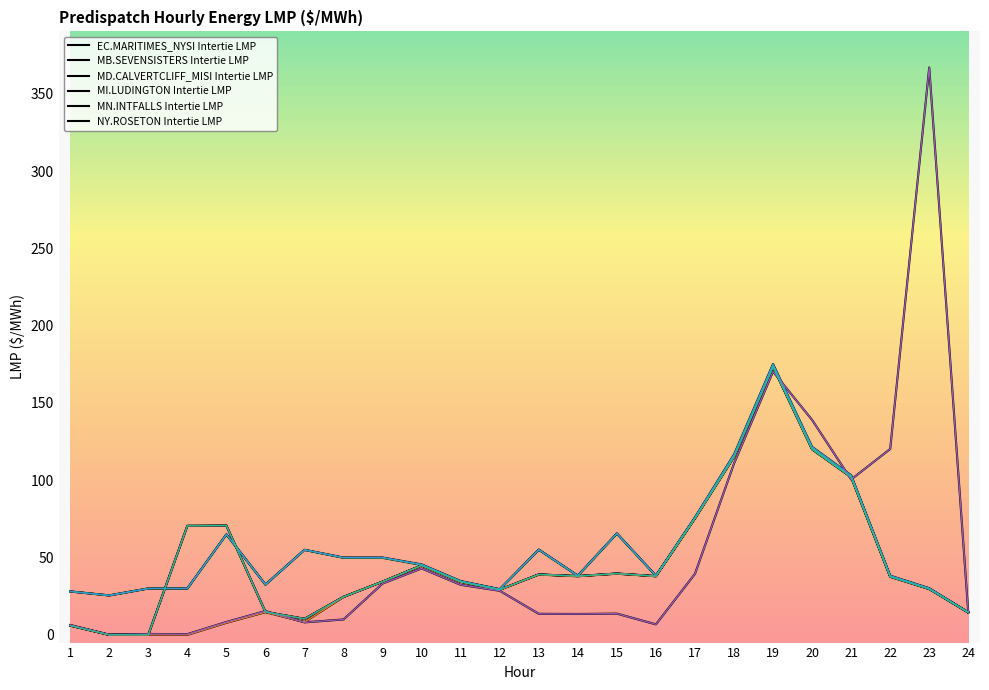

Reading left to right, extract all data points from this chart.

EC.MARITIMES_NYSI Intertie LMP: 1=6.0	2=0.0	3=0.0	4=70.5	5=70.7	6=14.8	7=10.4	8=24.6	9=34.4	10=45.0	11=34.4	12=29.2	13=39.1	14=38.0	15=39.7	16=38.0	17=75.4	18=115.1	19=173.3	20=120.0	21=102.0	22=37.6	23=29.6	24=14.4
MB.SEVENSISTERS Intertie LMP: 1=6.2	2=0.0	3=0.0	4=0.0	5=7.8	6=14.7	7=8.2	8=24.5	9=34.4	10=44.9	11=34.2	12=29.3	13=39.0	14=37.9	15=39.5	16=37.9	17=75.2	18=115.1	19=173.8	20=120.4	21=102.4	22=38.0	23=29.8	24=14.6
MD.CALVERTCLIFF_MISI Intertie LMP: 1=28.1	2=25.5	3=30.0	4=30.0	5=64.9	6=32.4	7=55.0	8=49.8	9=49.8	10=45.2	11=34.6	12=29.4	13=55.0	14=38.2	15=65.5	16=38.1	17=75.7	18=115.7	19=174.2	20=120.7	21=102.5	22=37.9	23=29.9	24=14.5
MI.LUDINGTON Intertie LMP: 1=28.1	2=25.5	3=30.0	4=30.0	5=65.0	6=32.5	7=55.0	8=50.0	9=50.0	10=45.5	11=34.8	12=29.6	13=55.2	14=38.3	15=65.7	16=38.3	17=76.0	18=116.6	19=175.2	20=121.6	21=103.2	22=38.3	23=30.2	24=14.6
MN.INTFALLS Intertie LMP: 1=6.4	2=0.1	3=0.6	4=0.5	5=8.3	6=15.4	7=8.1	8=9.9	9=33.2	10=43.0	11=32.4	12=28.5	13=13.6	14=13.5	15=13.7	16=6.8	17=39.4	18=110.8	19=170.2	20=139.0	21=100.5	22=120.2	23=367.0	24=14.4
NY.ROSETON Intertie LMP: 1=6.0	2=0.0	3=0.0	4=70.5	5=70.7	6=14.8	7=10.4	8=24.6	9=34.4	10=45.0	11=34.4	12=29.2	13=39.1	14=38.0	15=39.7	16=38.0	17=75.4	18=115.1	19=173.3	20=120.0	21=102.0	22=37.6	23=29.6	24=14.4